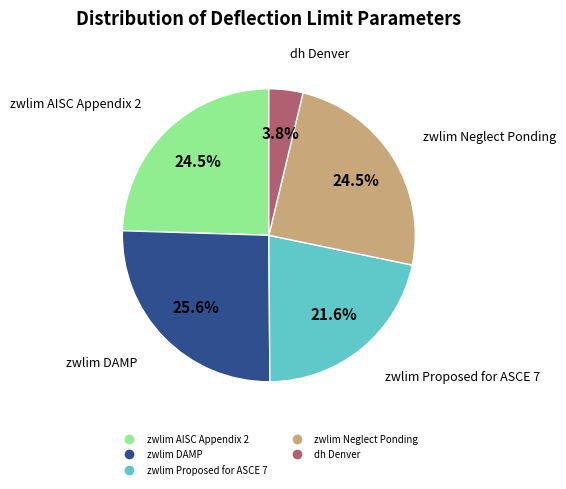

Between dh Denver and zwlim Proposed for ASCE 7, which is larger?

zwlim Proposed for ASCE 7